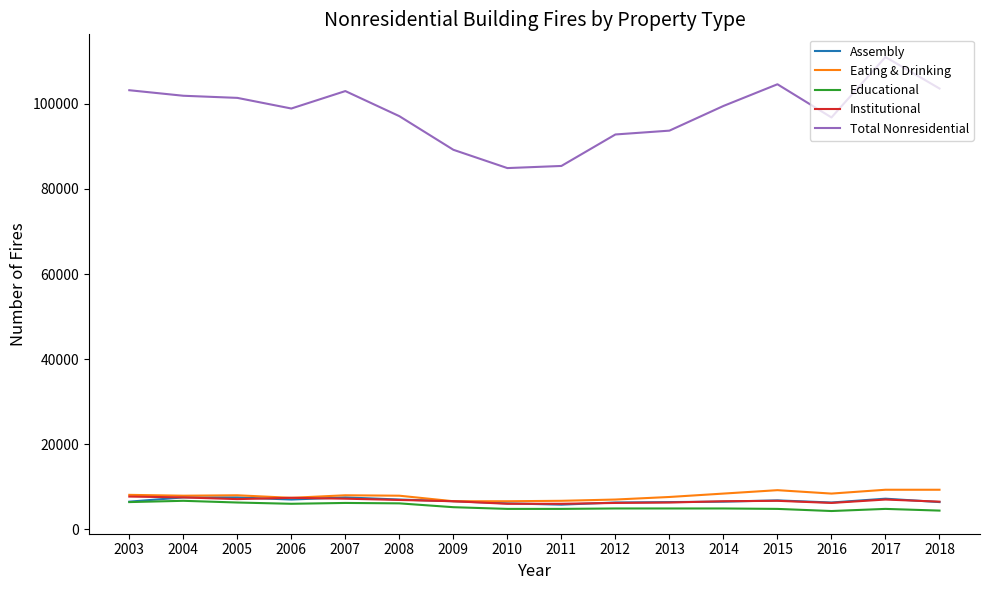

Which series changed the most between 2010 and 2014?

Total Nonresidential